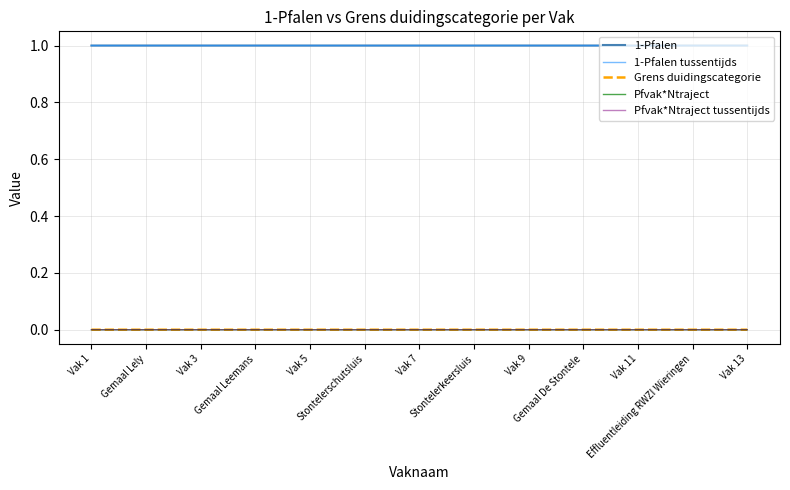

At which category is the sum across all series the highest?

Stontelerkeersluis